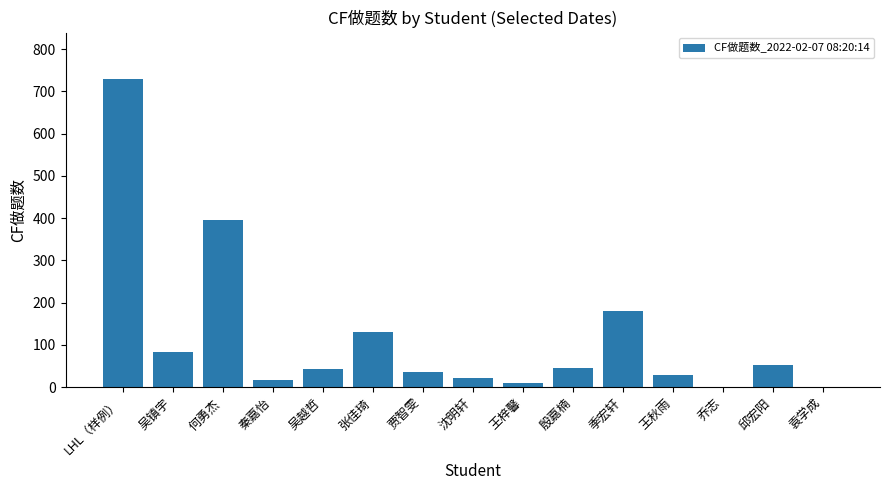

What is the sum of the values at 沈明轩 and 乔志?

22